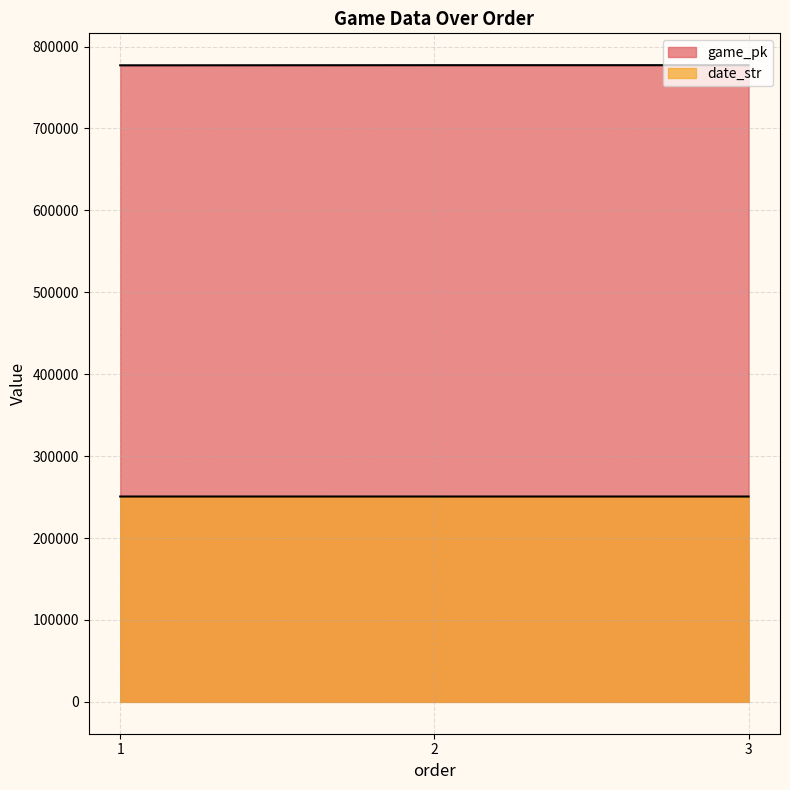

The date_str series shows 250701 at 3. True or false?

True